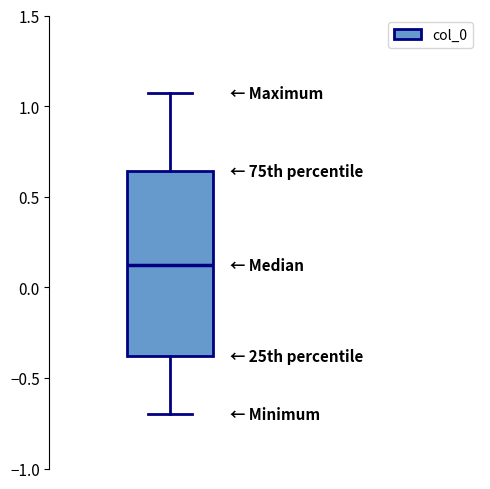

Where does the lower whisker of the box end on the y-axis? The values are not printed on the chart, so give them approximately, as read against the axis.

-0.70